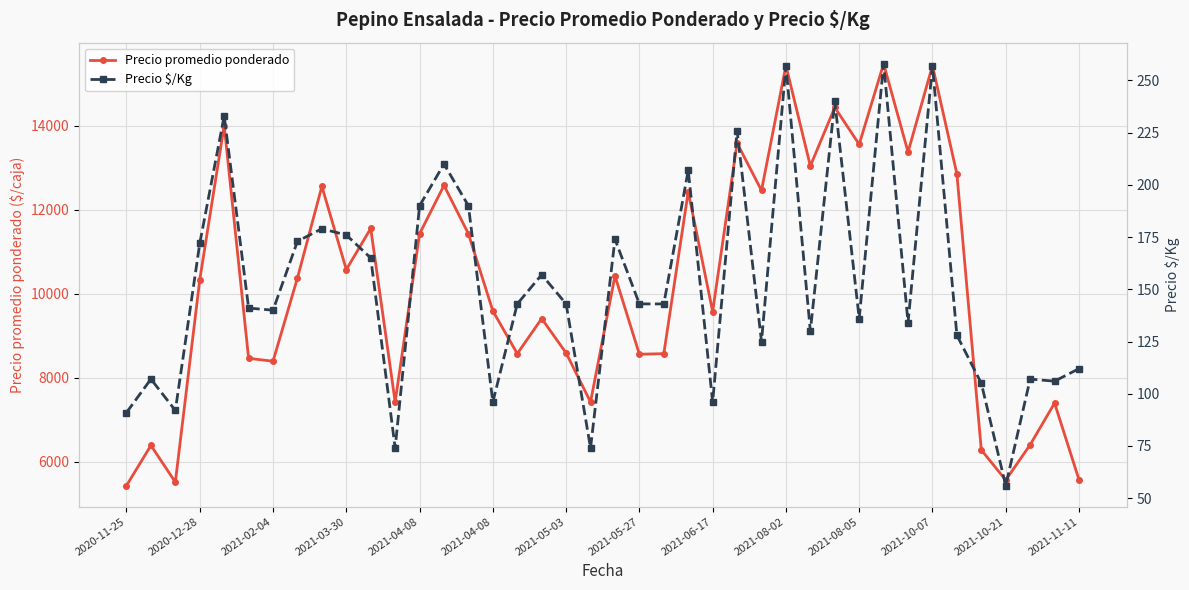

What is the label of the 39th point from the right?

2020-12-28